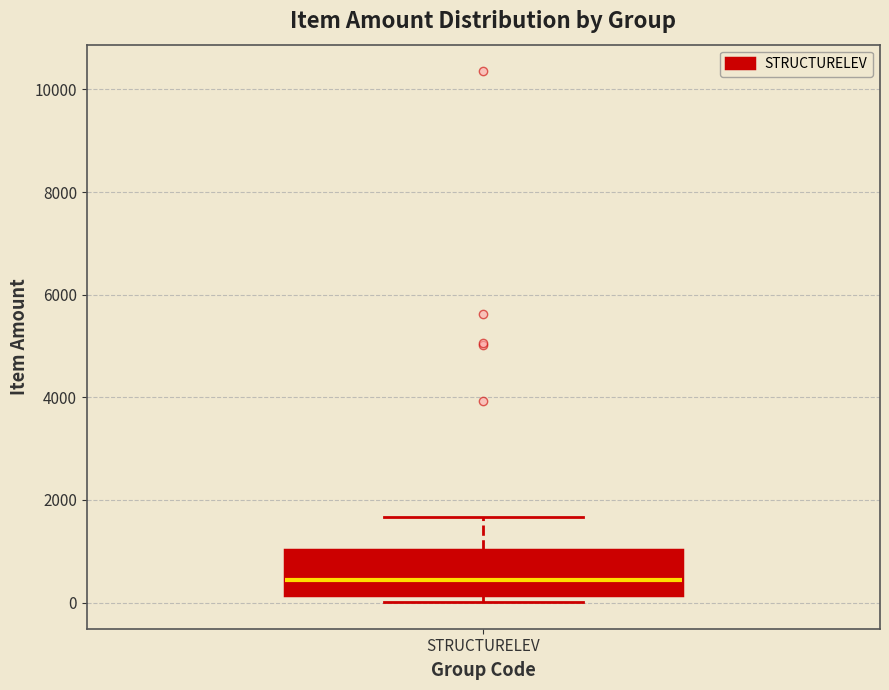

Where is the upper edge of the box for STRUCTURELEV on the y-axis? The values are not printed on the chart, so give them approximately, as read against the axis.

1000